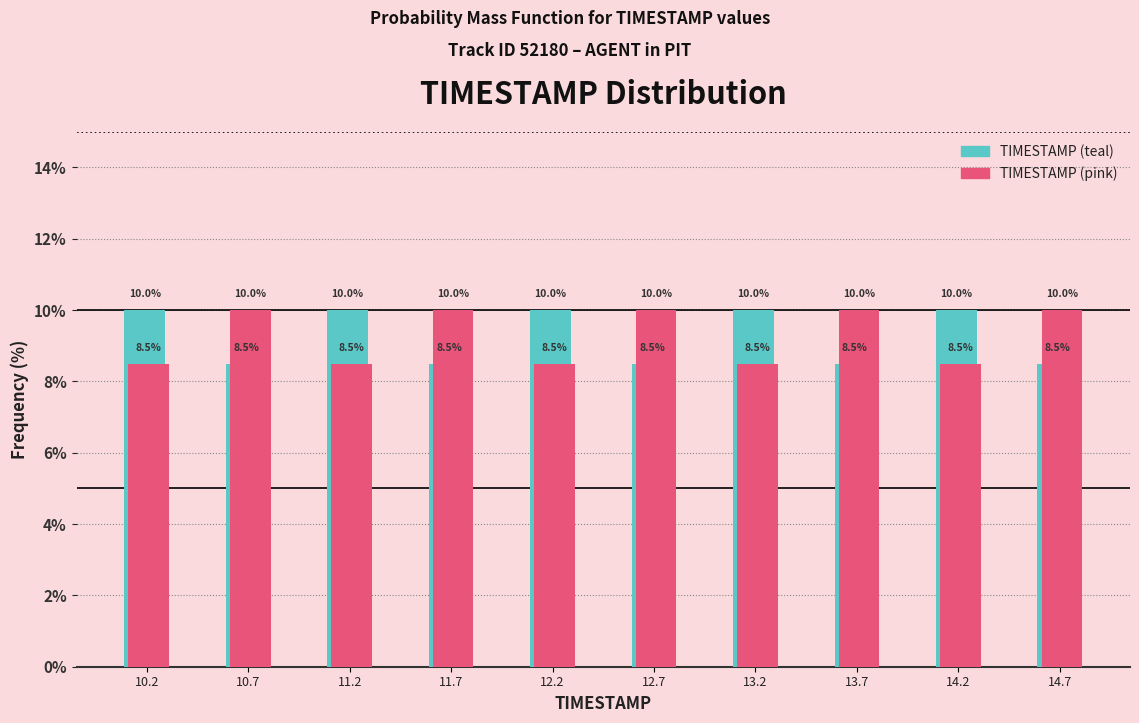

What is the height of the TIMESTAMP (teal) bar covering 14.41 to 14.90 on the x-axis? The bar edges are not printed on the chart, so give them approximately, as read against the axis.

8.5